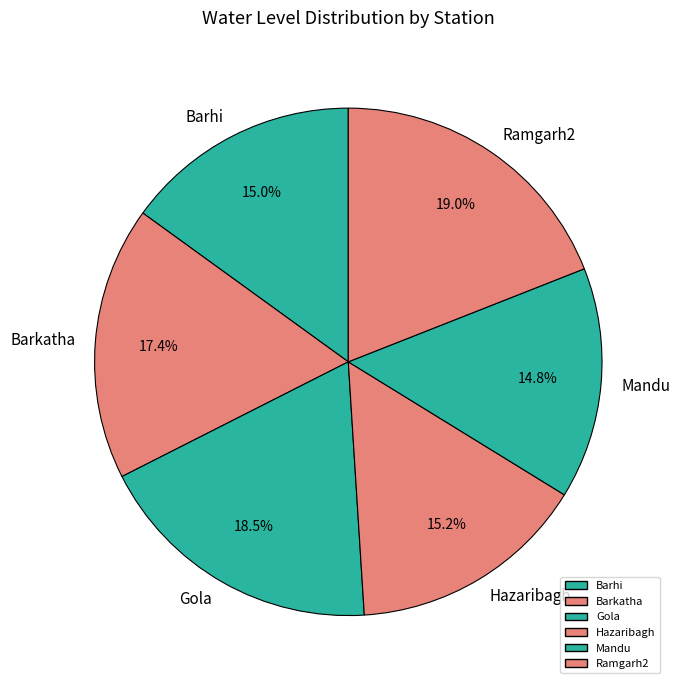

Which has a higher value, Mandu or Ramgarh2?

Ramgarh2